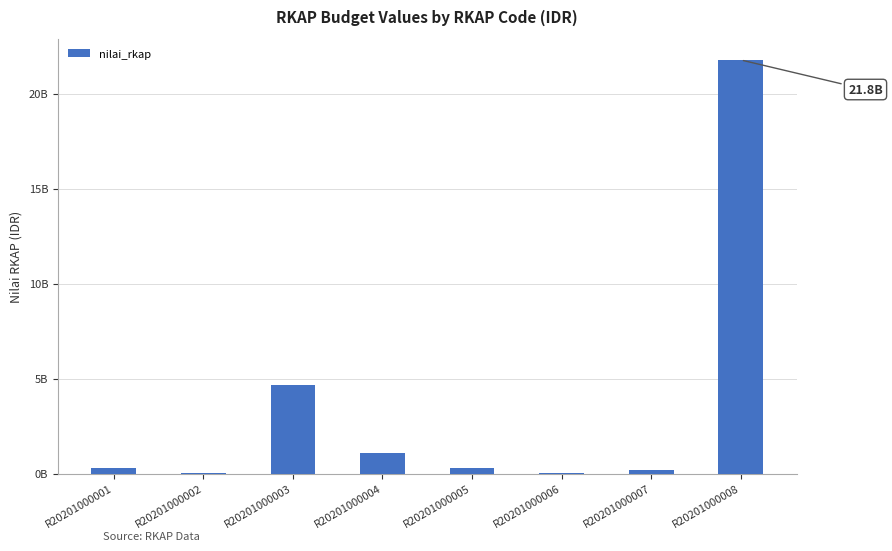

Is it true that the value at R20201000006 is 31634380?

False